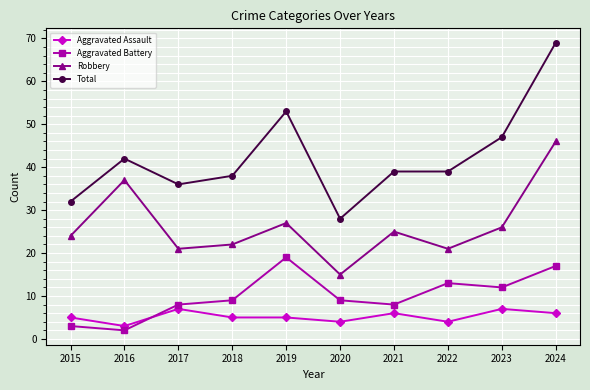

At which category is the sum across all series the highest?

2024